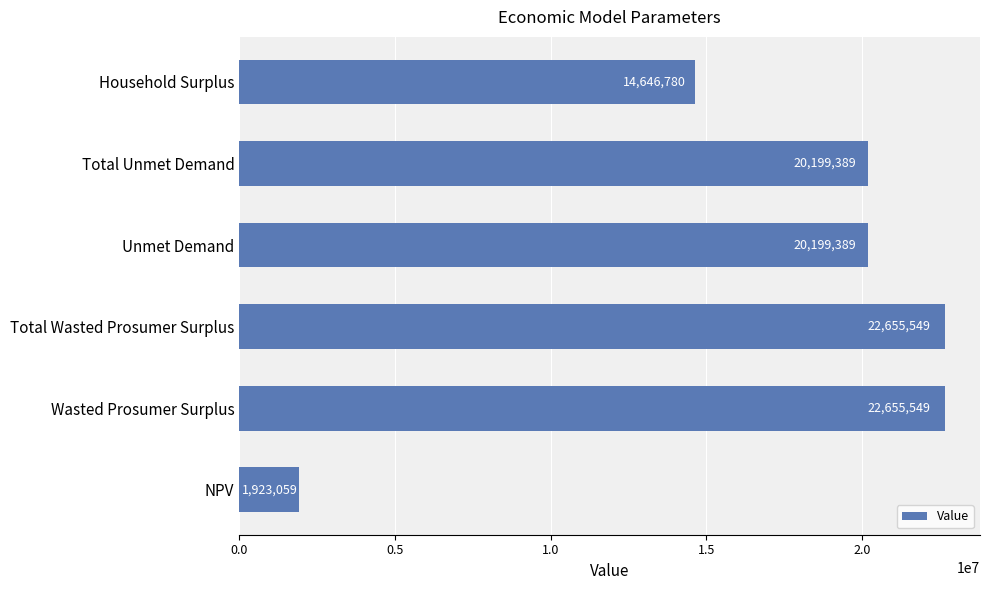

Where is the data nearest to the value 12289304?

Household Surplus